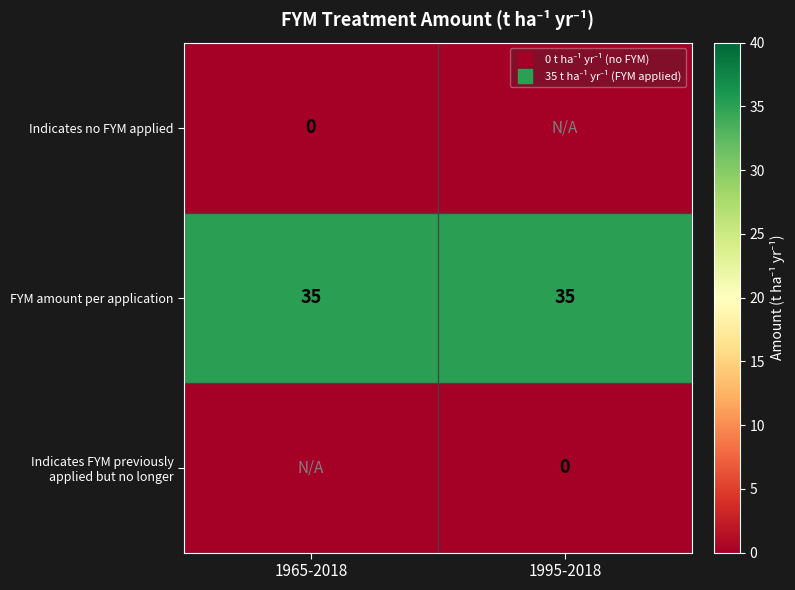

Which series has the largest total across all categories?

FYM amount per application